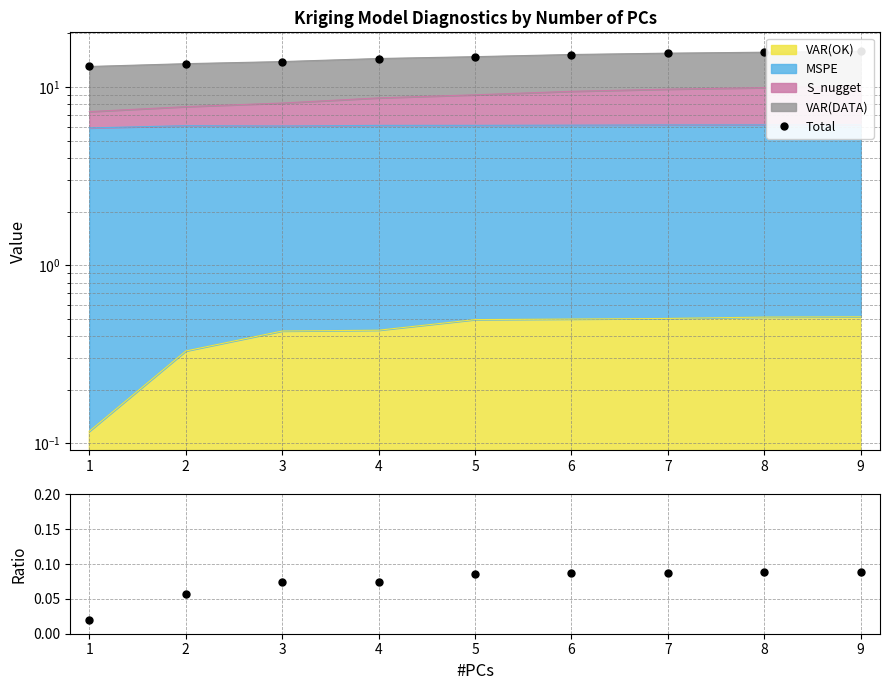

What is the average value of the VAR(OK)/VAR(DATA) series?

0.1